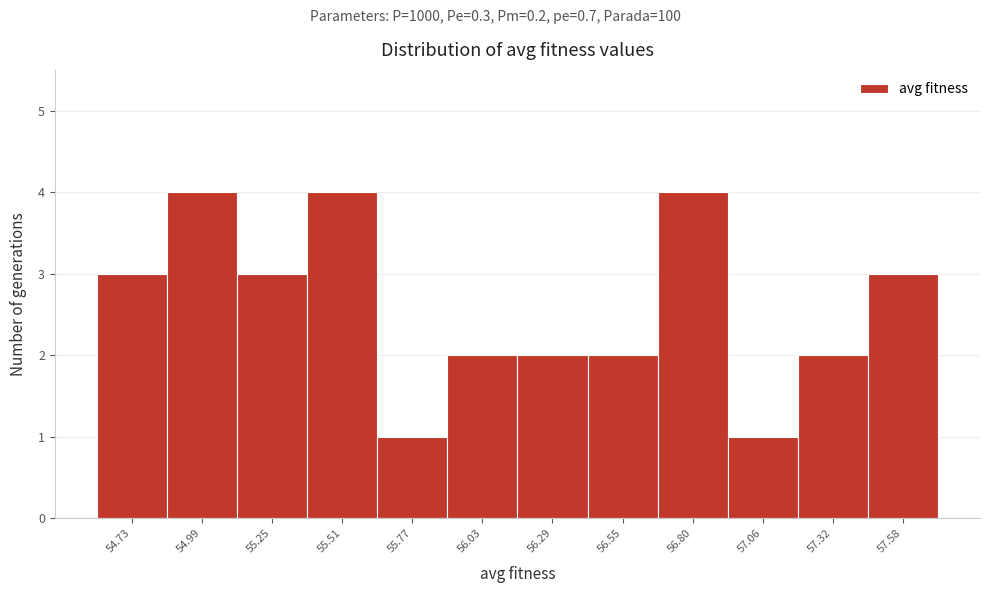

Reading left to right, list all the values displayed in this chart.

54.73=3	54.99=4	55.25=3	55.51=4	55.77=1	56.03=2	56.29=2	56.55=2	56.80=4	57.06=1	57.32=2	57.58=3